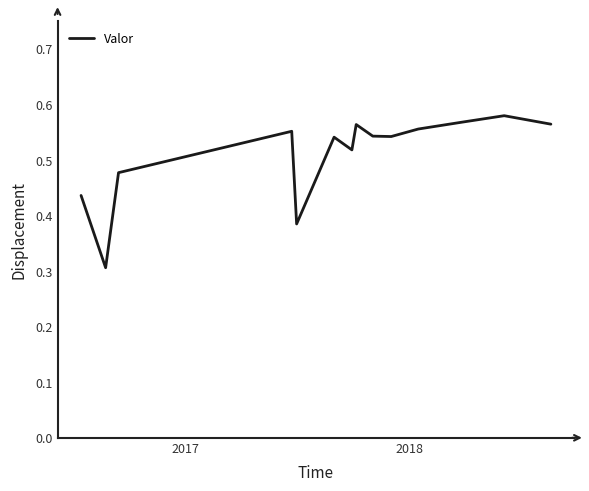

What is the difference between the maximum and minimum values?

0.3